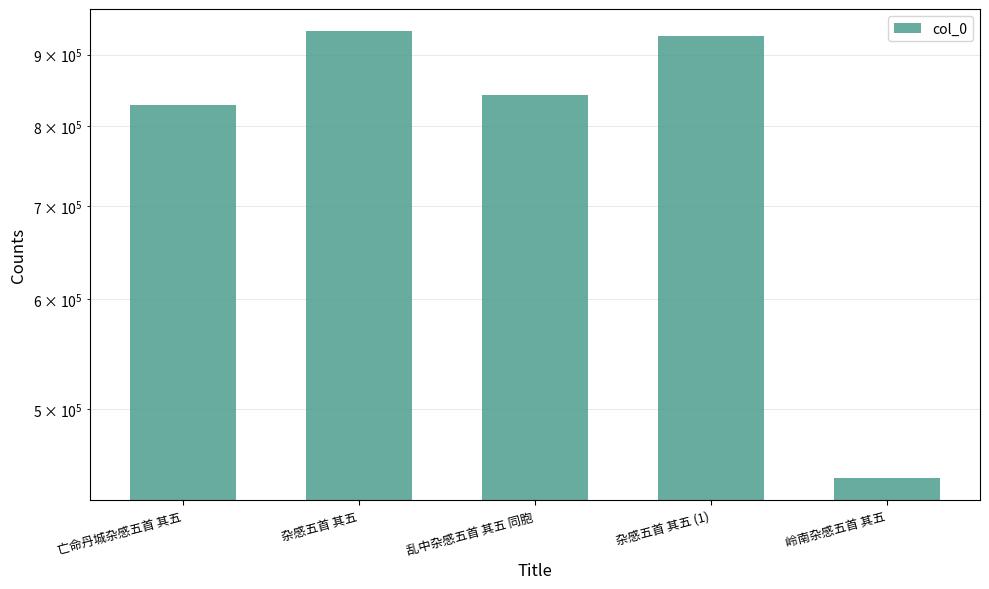

True or false: the data shows 928774 at 杂感五首 其五 (1).

True